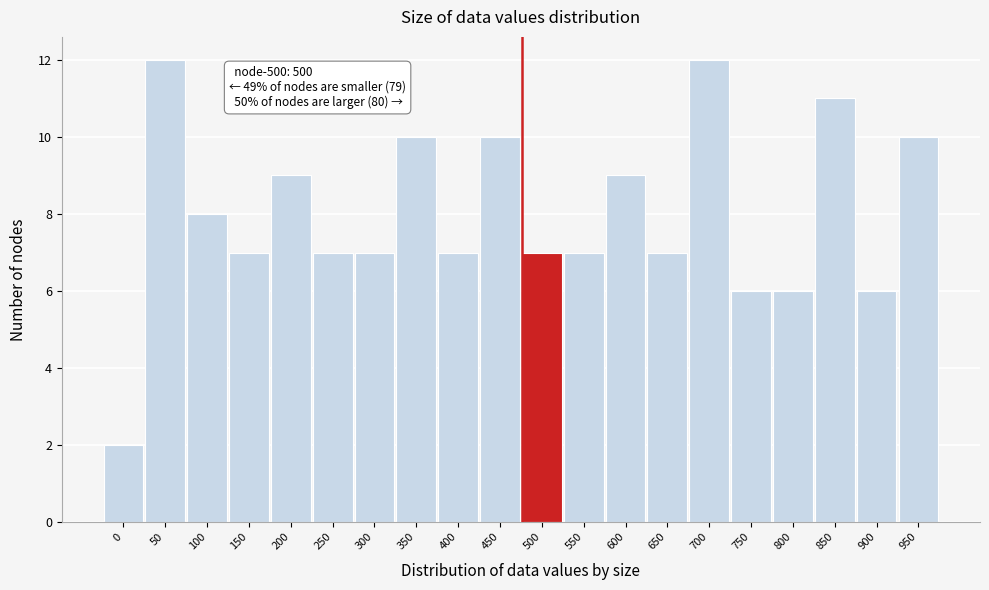

Reading left to right, transcribe all the data shown in this chart.

0=2	50=12	100=8	150=7	200=9	250=7	300=7	350=10	400=7	450=10	500=7	550=7	600=9	650=7	700=12	750=6	800=6	850=11	900=6	950=10